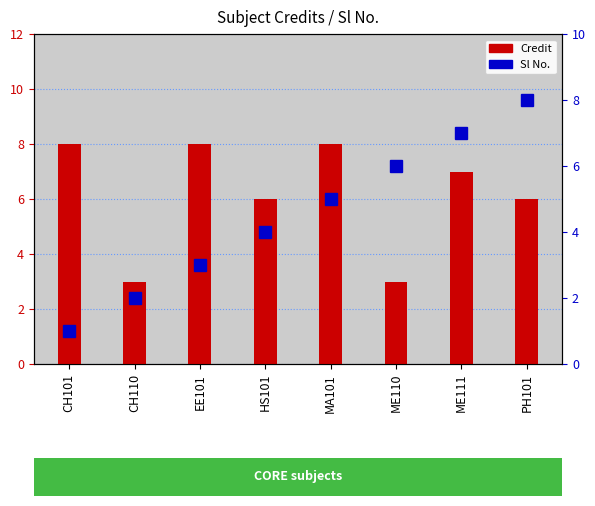

Rank the series by their average value, from lowest to highest.

Sl No., Credit